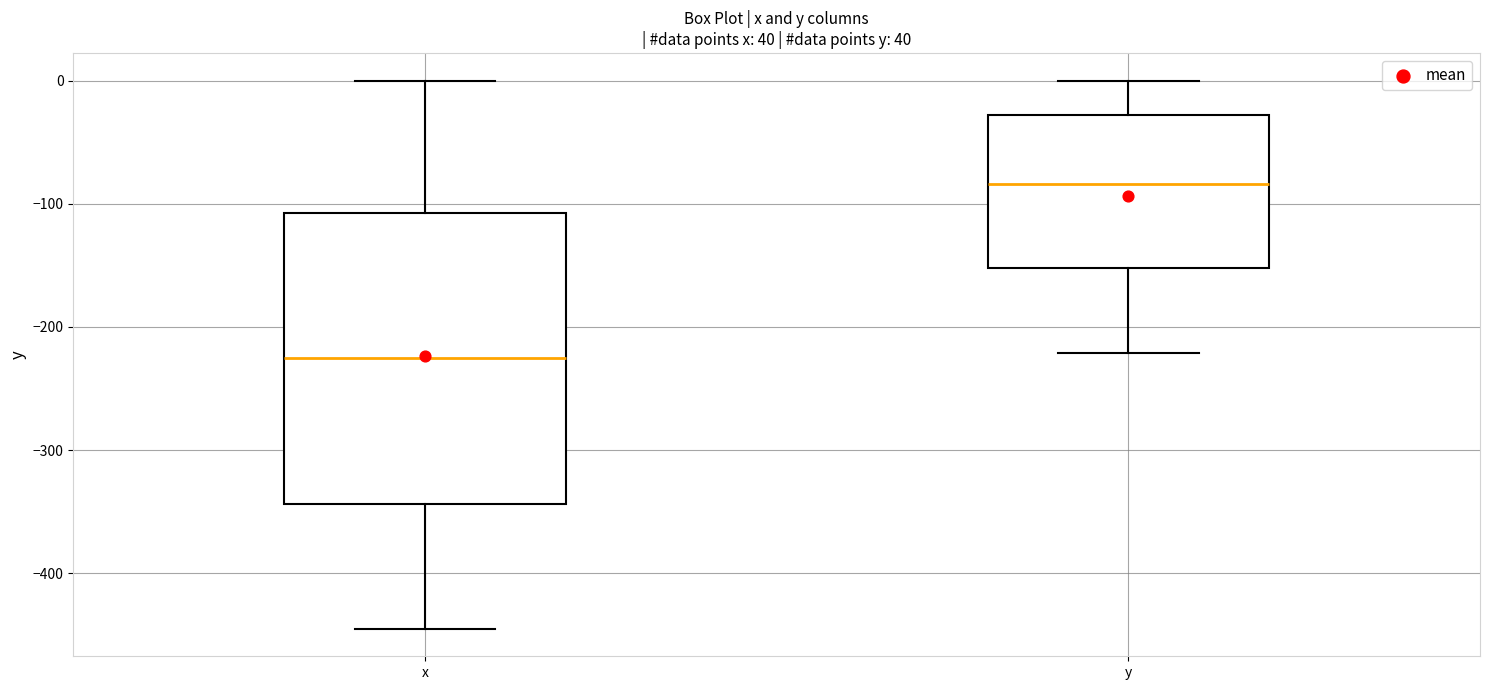

Where does the median line of the box for x sit on the y-axis? The values are not printed on the chart, so give them approximately, as read against the axis.

-230